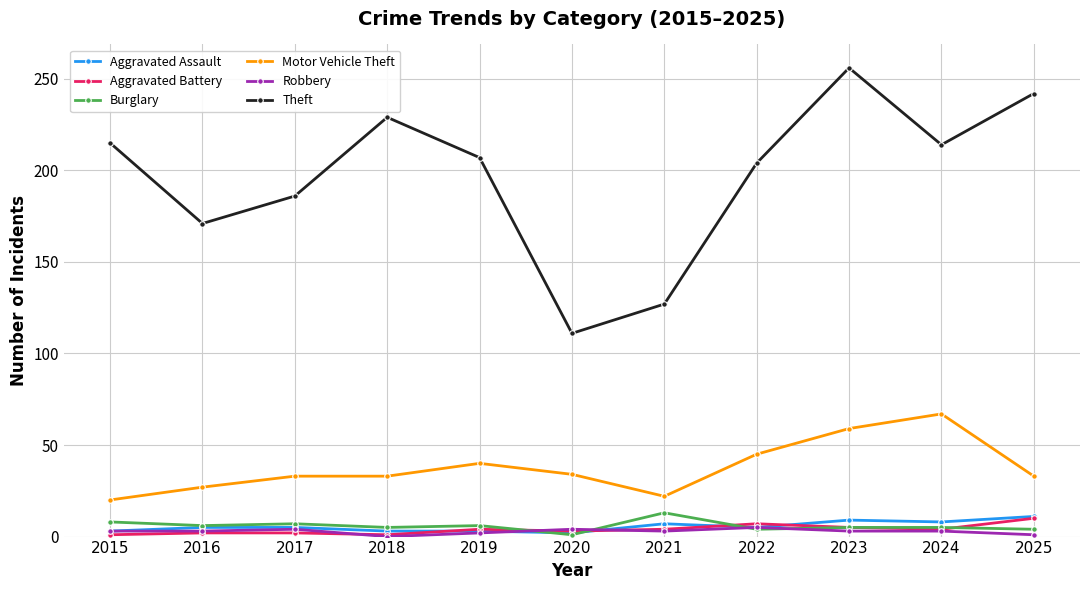

Is this an area chart (filled region under the line)?

No